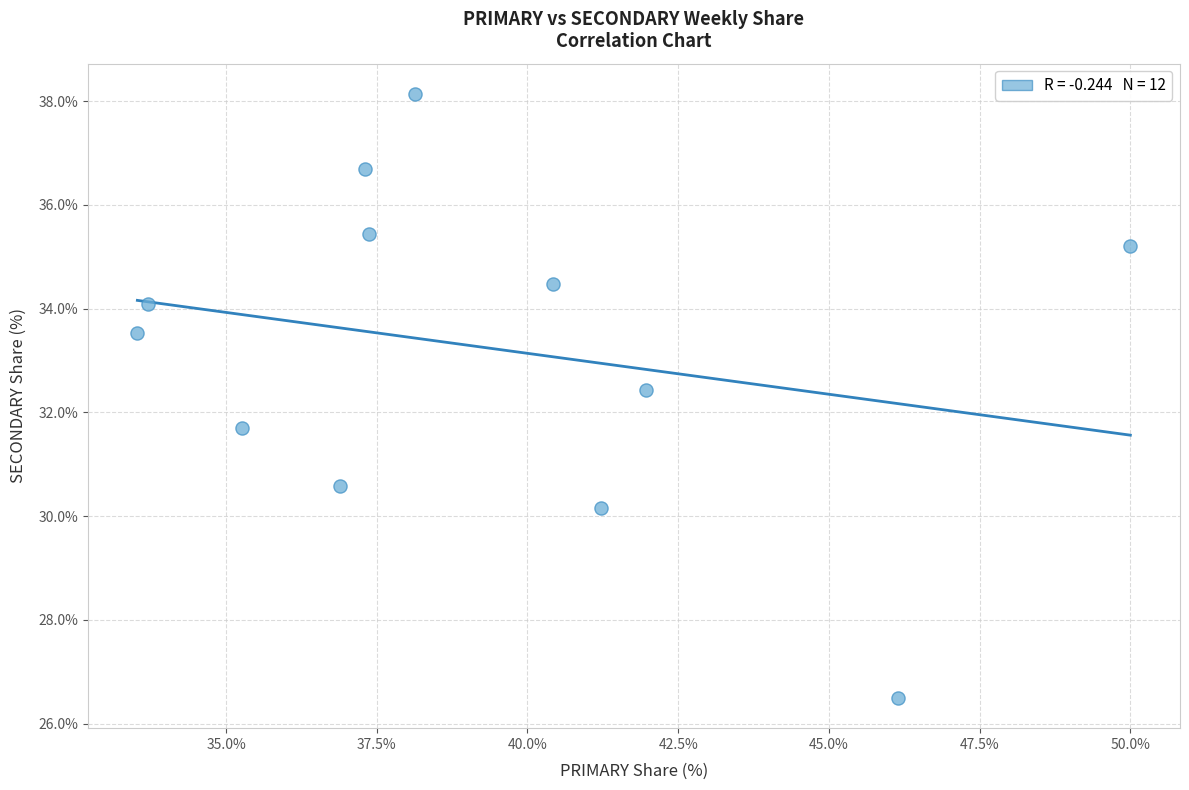

What is the average X value?

39.3